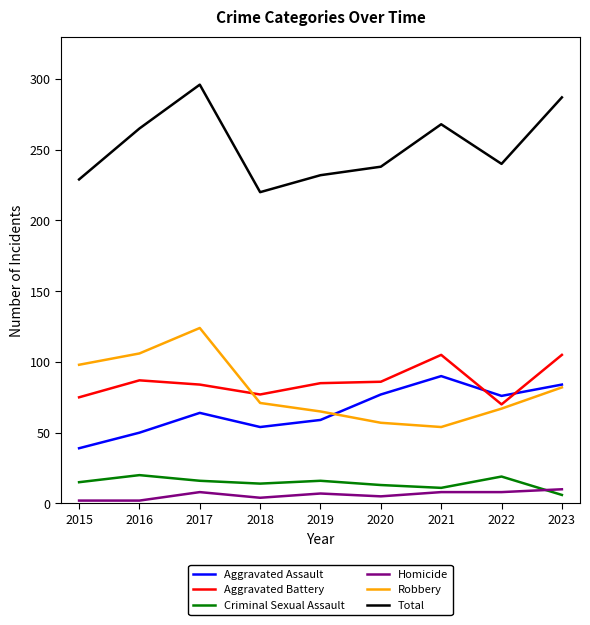

What is the total value across all series at 2017?

592